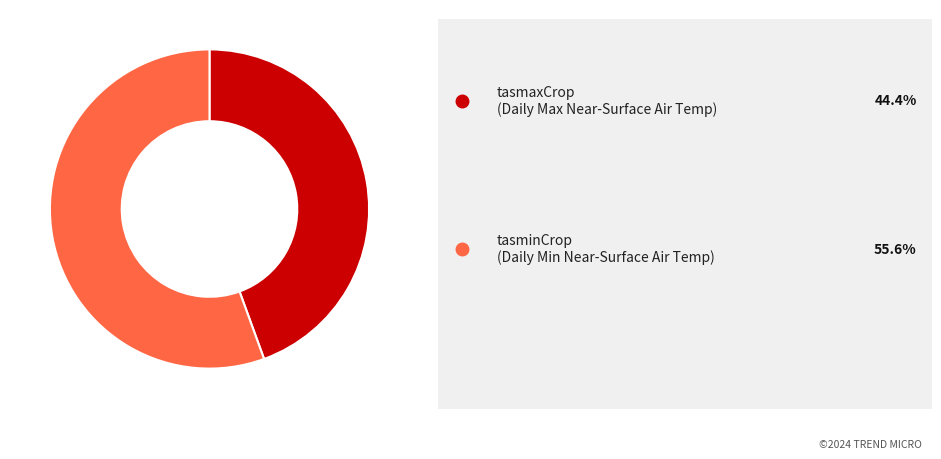

Is there any slice that represents more than half of the pie?

Yes